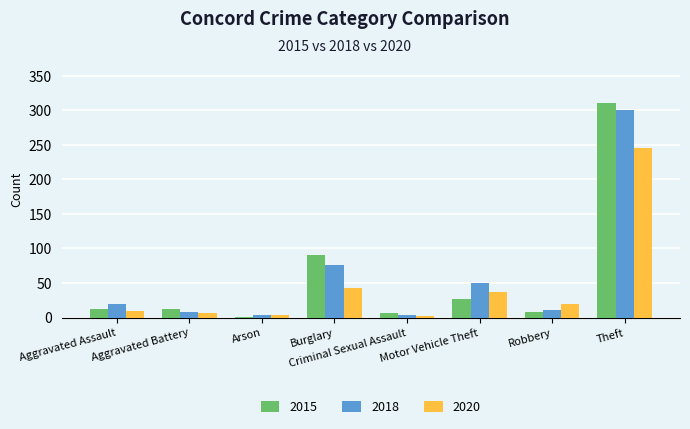

At which category is the sum across all series the highest?

Theft